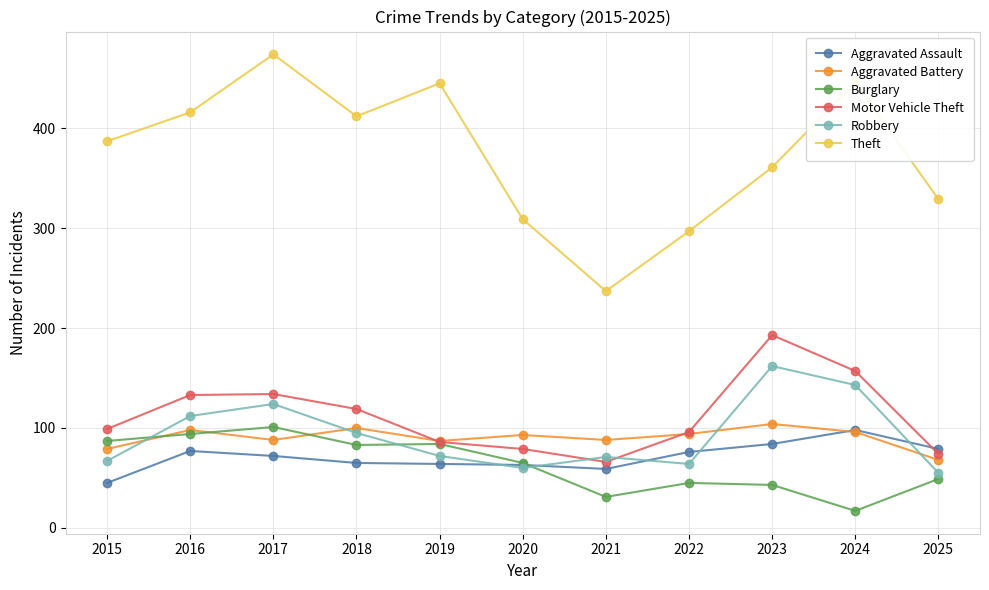

What is the value of the Theft point at the 4th from the left?

412